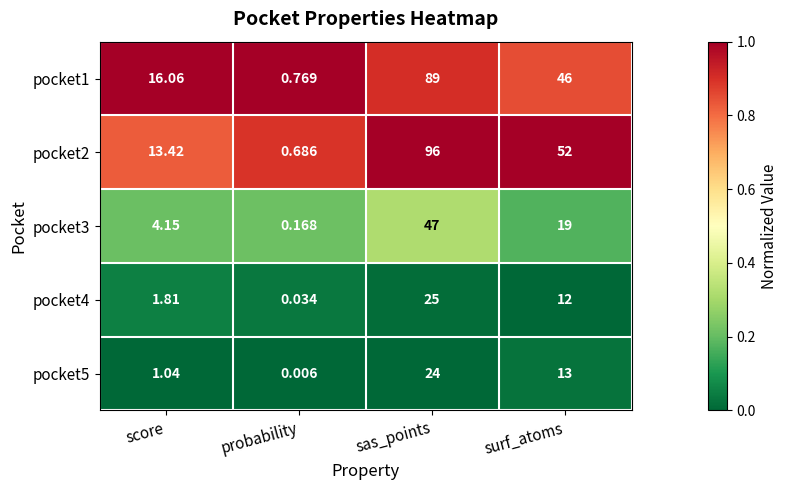

At which label does pocket4 first exceed 12?

sas_points